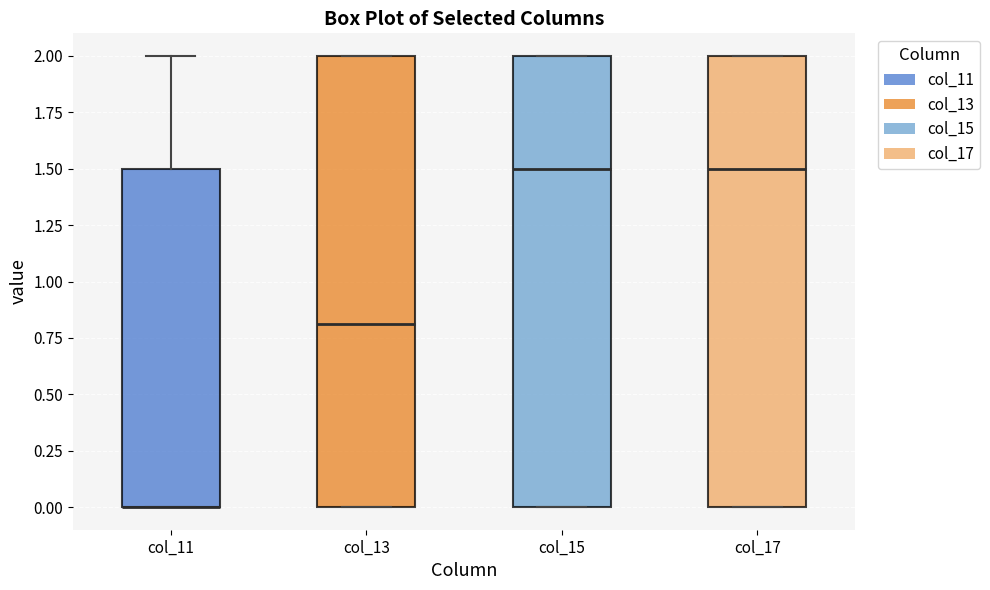

Reading left to right, transcribe this box plot: for each box, give where its median line is, the range the box spans, and where its two whiskers end, as read against the y-axis. The values are not printed on the chart, so give them approximately, as read against the axis.

col_11: median 0.0 (drawn on the box's lower edge), box 0.0 to 1.5, whiskers 0.0 to 2.0
col_13: median 0.8, box 0.0 to 2.0, whiskers 0.0 to 2.0
col_15: median 1.5, box 0.0 to 2.0, whiskers 0.0 to 2.0
col_17: median 1.5, box 0.0 to 2.0, whiskers 0.0 to 2.0